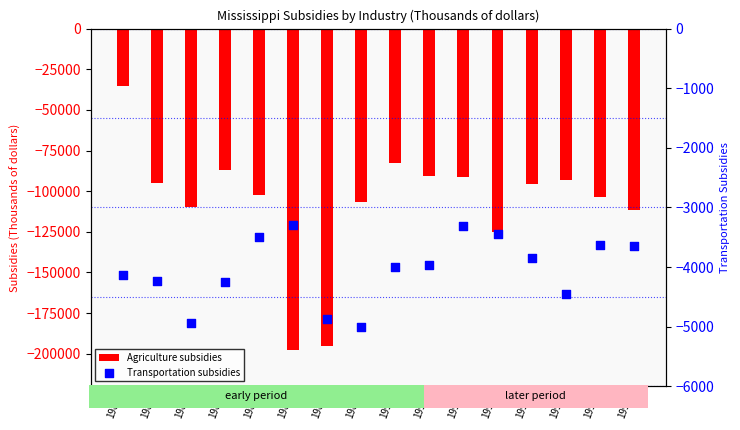

What are all the series names shown in the legend?

Agriculture subsidies, Transportation subsidies